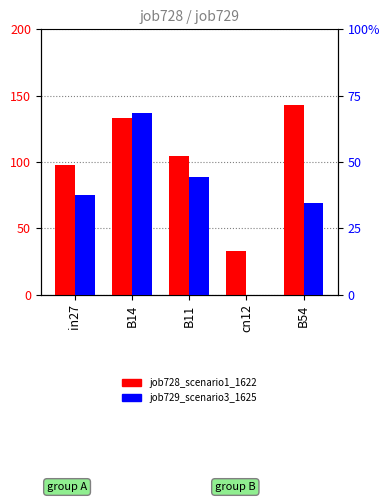

What is the sum of the job728_scenario1_1622 values at B11 and B54?

247.5